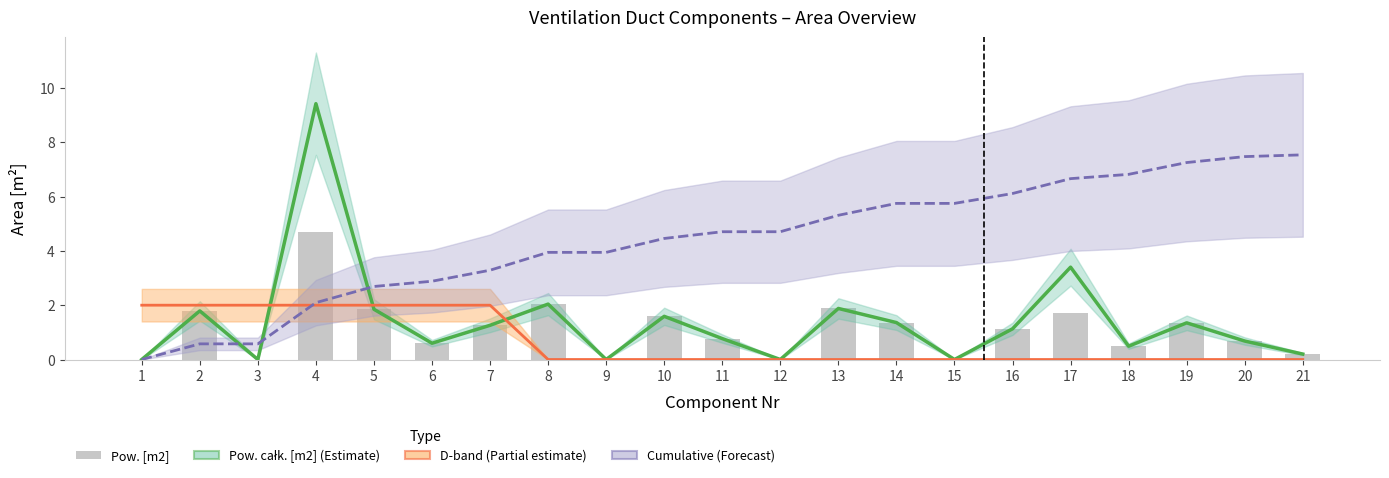

The Cumulative (Forecast) series shows 3.3 at 15. True or false?

False